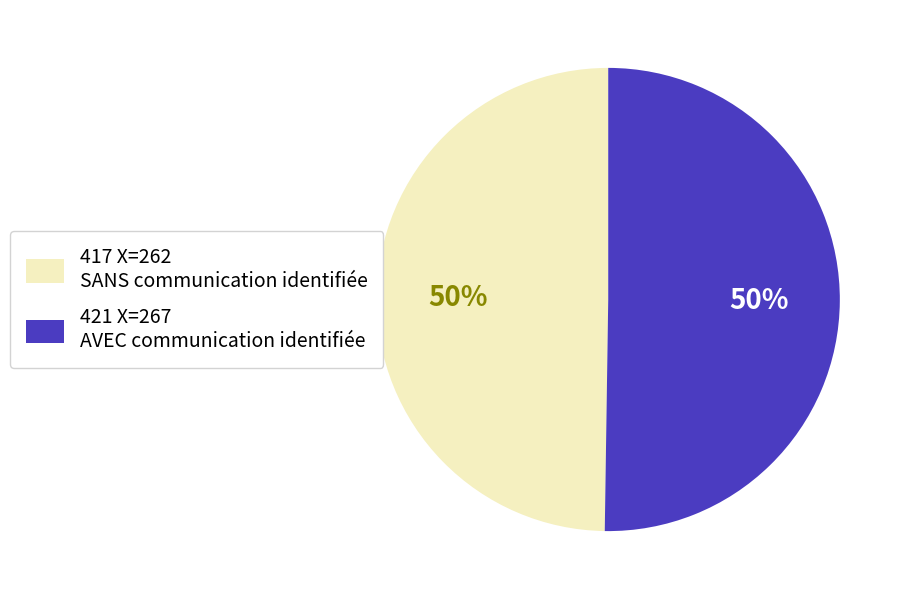

To the nearest percent, what portion does 417 X=262 SANS communication identifiée represent?

50%